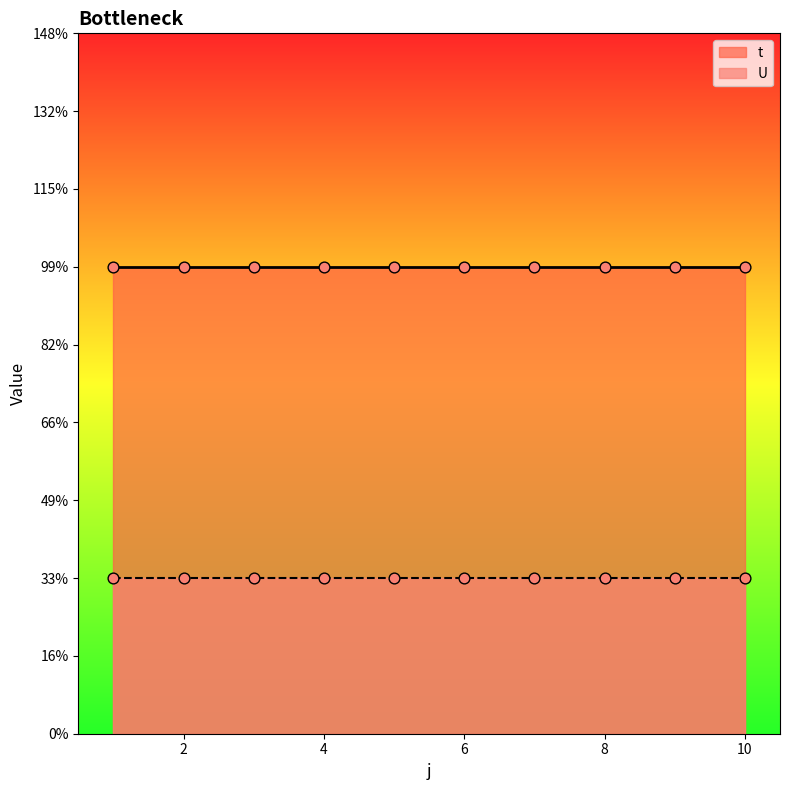

Which series reaches the maximum Y coordinate?

t